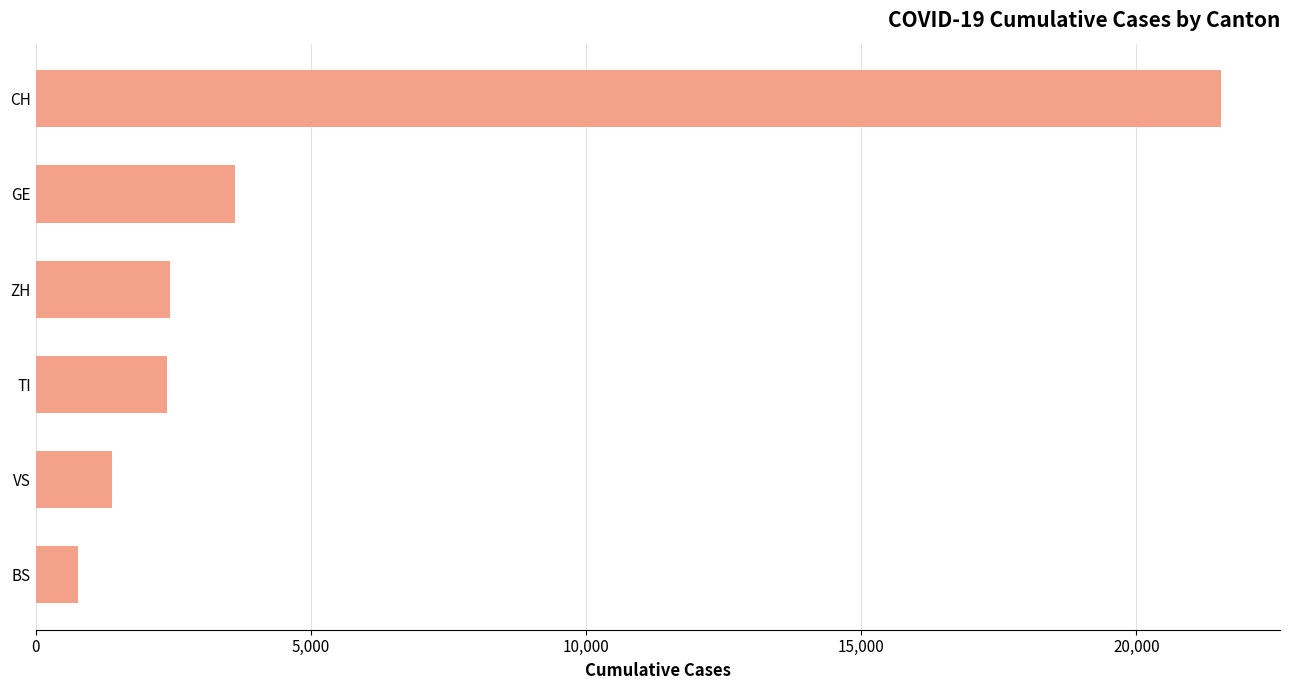

Is it true that the value at VS is 650?

False